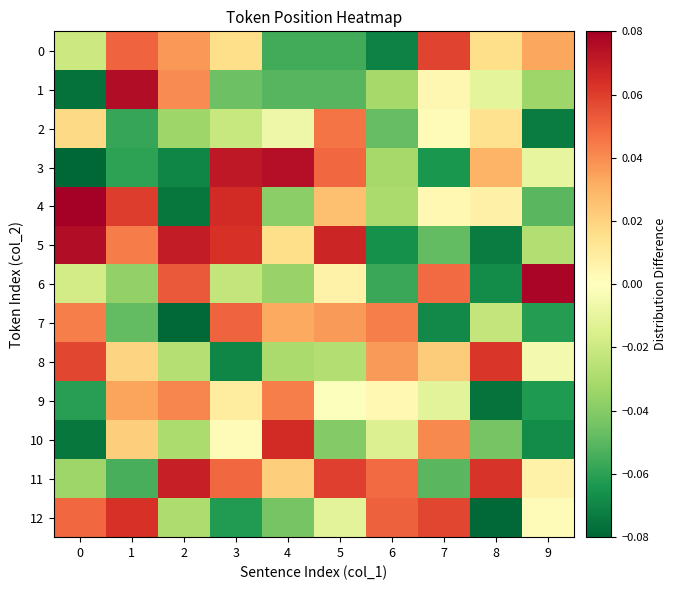

Reading left to right, extract all data points from this chart.

row_0: 0=-0.0	1=0.1	2=0.0	3=0.0	4=-0.1	5=-0.1	6=-0.1	7=0.1	8=0.0	9=0.0
row_1: 0=-0.1	1=0.1	2=0.0	3=-0.0	4=-0.1	5=-0.1	6=-0.0	7=0.0	8=-0.0	9=-0.0
row_2: 0=0.0	1=-0.1	2=-0.0	3=-0.0	4=-0.0	5=0.0	6=-0.0	7=0.0	8=0.0	9=-0.1
row_3: 0=-0.1	1=-0.1	2=-0.1	3=0.1	4=0.1	5=0.0	6=-0.0	7=-0.1	8=0.0	9=-0.0
row_4: 0=0.1	1=0.1	2=-0.1	3=0.1	4=-0.0	5=0.0	6=-0.0	7=0.0	8=0.0	9=-0.1
row_5: 0=0.1	1=0.0	2=0.1	3=0.1	4=0.0	5=0.1	6=-0.1	7=-0.0	8=-0.1	9=-0.0
row_6: 0=-0.0	1=-0.0	2=0.1	3=-0.0	4=-0.0	5=0.0	6=-0.1	7=0.0	8=-0.1	9=0.1
row_7: 0=0.0	1=-0.0	2=-0.1	3=0.1	4=0.0	5=0.0	6=0.0	7=-0.1	8=-0.0	9=-0.1
row_8: 0=0.1	1=0.0	2=-0.0	3=-0.1	4=-0.0	5=-0.0	6=0.0	7=0.0	8=0.1	9=-0.0
row_9: 0=-0.1	1=0.0	2=0.0	3=0.0	4=0.0	5=-0.0	6=0.0	7=-0.0	8=-0.1	9=-0.1
row_10: 0=-0.1	1=0.0	2=-0.0	3=0.0	4=0.1	5=-0.0	6=-0.0	7=0.0	8=-0.0	9=-0.1
row_11: 0=-0.0	1=-0.1	2=0.1	3=0.0	4=0.0	5=0.1	6=0.0	7=-0.1	8=0.1	9=0.0
row_12: 0=0.0	1=0.1	2=-0.0	3=-0.1	4=-0.0	5=-0.0	6=0.1	7=0.1	8=-0.1	9=0.0